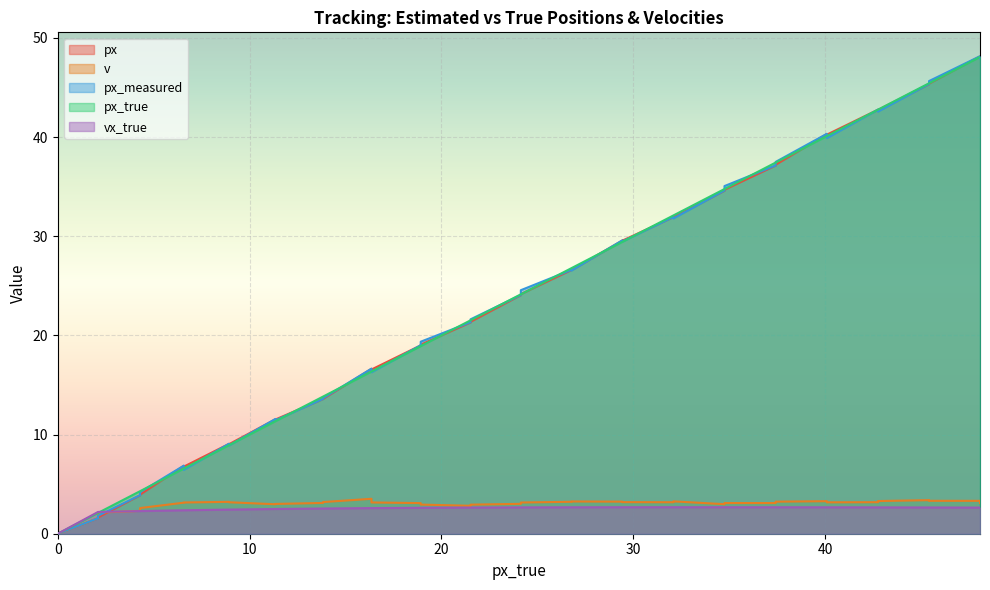

Which series has the largest total across all categories?

px_true